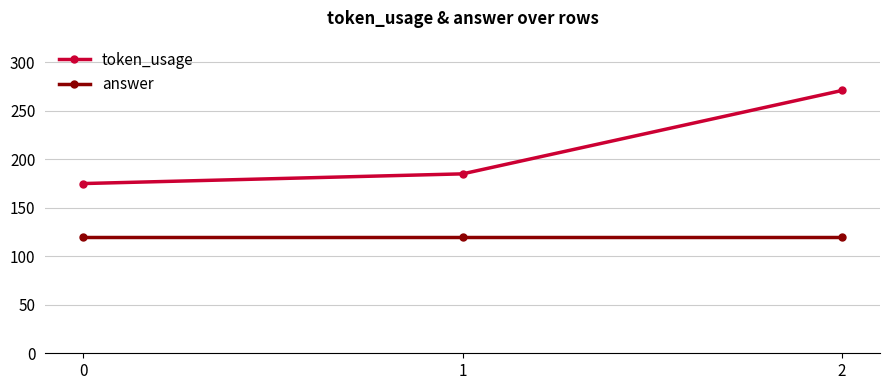

The answer series shows 181 at 2. True or false?

False